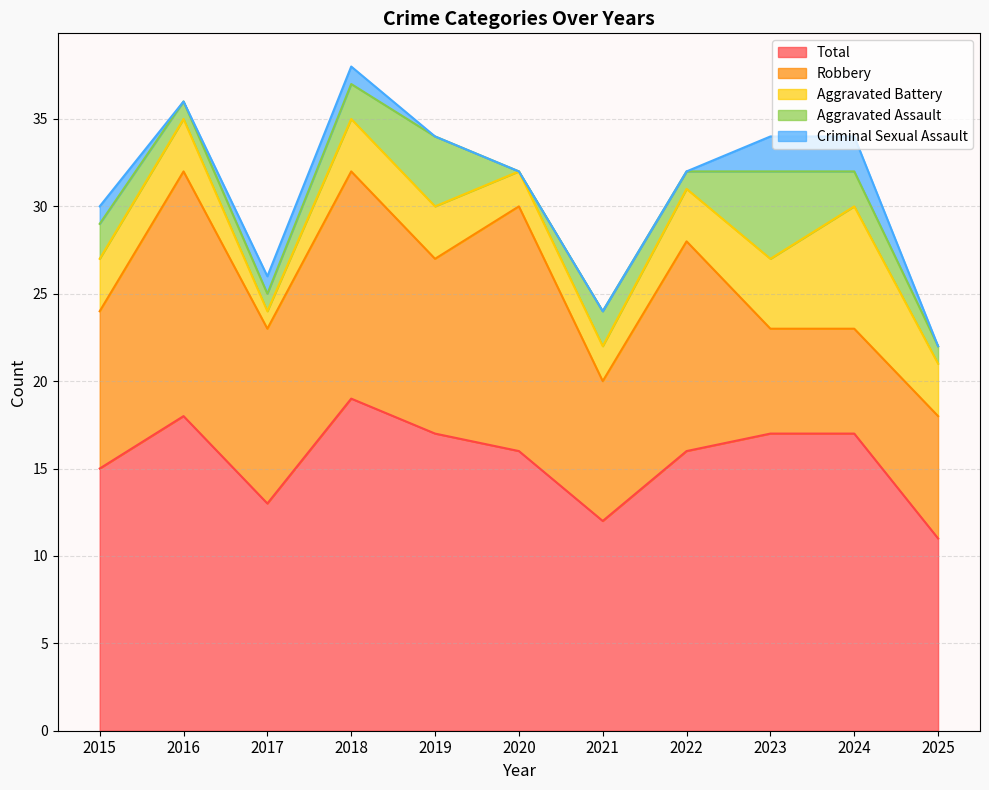

In Robbery, how many points are lower than both neighbors (excluding endpoints)?

3